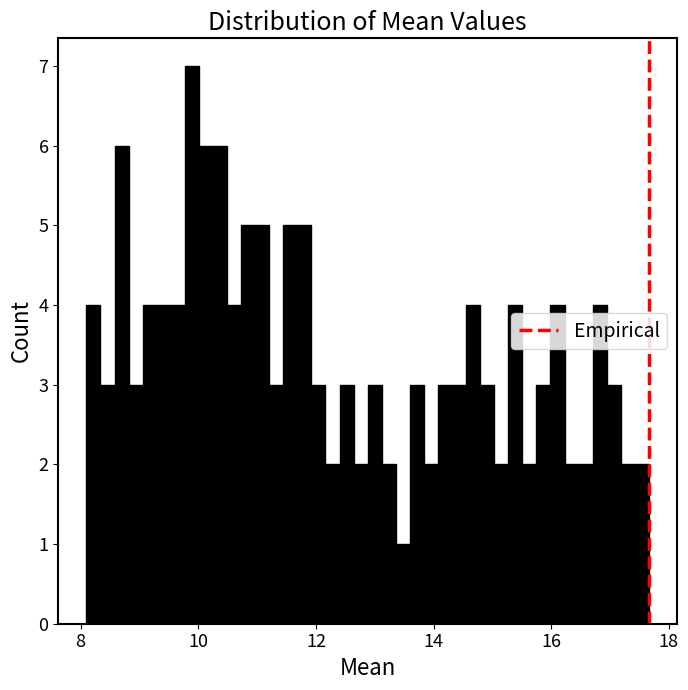

Around what value on the x-axis is the tallest bar? Give the approximate position of its centre, as read against the axis.

9.8